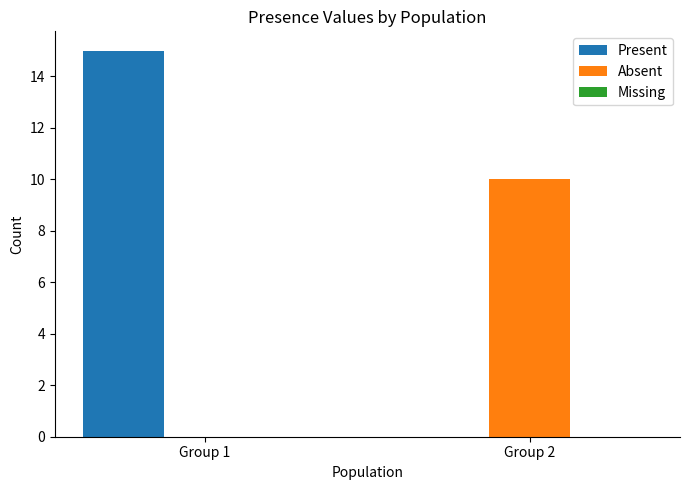

The Present series shows 0 at Group 2. True or false?

True